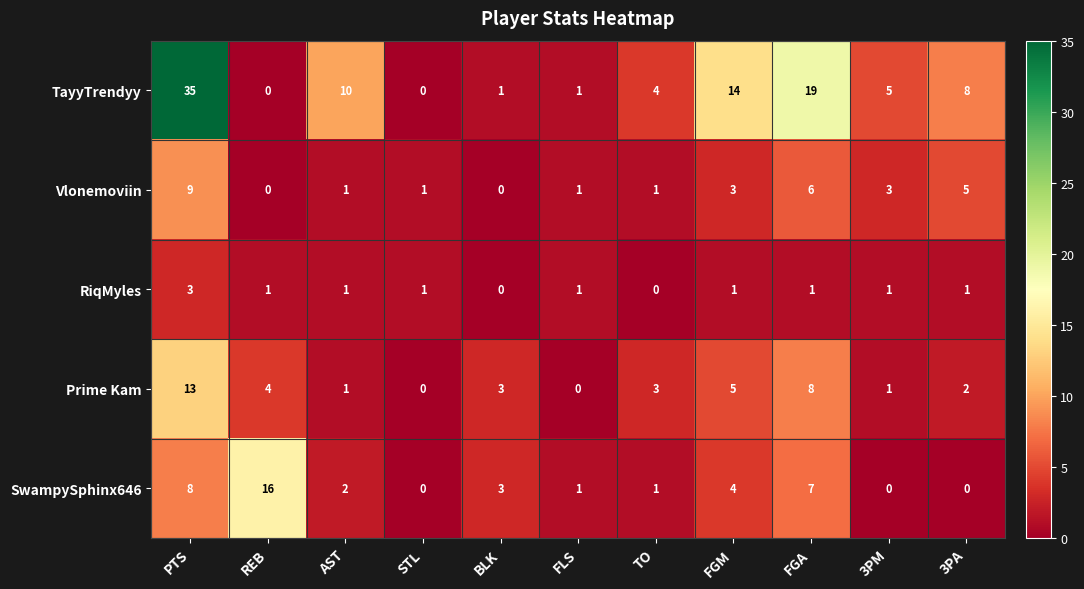

Read the TayyTrendyy value at TO.

4